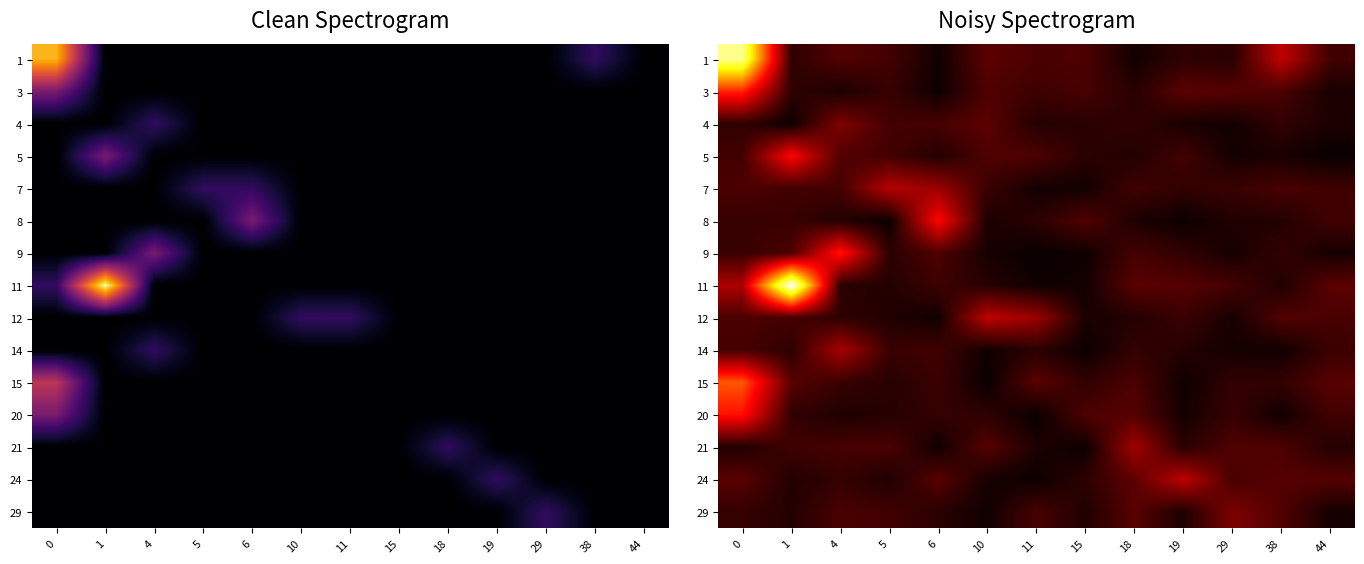

Reading left to right, extract all data points from this chart.

row_0: 0=5.6	1=0.4	4=0.7	5=0.6	6=0.1	10=0.8	11=0.6	15=0.6	18=0.1	19=0.4	29=0.3	38=1.7	44=0.5
row_1: 0=2.7	1=0.4	4=0.2	5=0.4	6=0.1	10=0.7	11=0.5	15=0.6	18=0.3	19=0.8	29=0.7	38=0.6	44=0.2
row_2: 0=0.4	1=0.0	4=1.1	5=0.5	6=0.6	10=0.8	11=0.3	15=0.3	18=0.4	19=0.2	29=0.1	38=0.4	44=0.2
row_3: 0=0.5	1=2.3	4=0.7	5=0.6	6=0.2	10=0.7	11=0.6	15=0.3	18=0.2	19=0.5	29=0.1	38=0.2	44=0.0
row_4: 0=0.6	1=0.5	4=0.6	5=1.6	6=1.4	10=0.5	11=0.1	15=0.1	18=0.5	19=0.4	29=0.5	38=0.6	44=0.5
row_5: 0=0.4	1=0.4	4=0.2	5=0.0	6=2.3	10=0.2	11=0.3	15=0.7	18=0.2	19=0.0	29=0.2	38=0.2	44=0.5
row_6: 0=0.4	1=0.6	4=2.5	5=0.3	6=0.7	10=0.1	11=0.0	15=0.1	18=0.6	19=0.4	29=0.1	38=0.4	44=0.1
row_7: 0=1.6	1=6.4	4=0.3	5=0.2	6=0.5	10=0.3	11=0.1	15=0.1	18=0.8	19=0.7	29=0.6	38=0.2	44=0.8
row_8: 0=0.6	1=0.6	4=0.4	5=0.2	6=0.1	10=1.7	11=1.4	15=0.2	18=0.2	19=0.5	29=0.1	38=0.7	44=0.6
row_9: 0=0.6	1=0.3	4=1.5	5=0.5	6=0.5	10=0.1	11=0.3	15=0.0	18=0.4	19=0.3	29=0.1	38=0.1	44=0.5
row_10: 0=3.1	1=0.7	4=0.5	5=0.3	6=0.5	10=0.0	11=0.8	15=0.4	18=0.6	19=0.1	29=0.4	38=0.4	44=0.8
row_11: 0=2.5	1=0.4	4=0.2	5=0.3	6=0.4	10=0.4	11=0.0	15=0.7	18=0.7	19=0.1	29=0.4	38=0.1	44=0.5
row_12: 0=0.2	1=0.5	4=0.6	5=0.6	6=0.1	10=0.7	11=0.2	15=0.0	18=1.4	19=0.3	29=0.7	38=0.6	44=0.3
row_13: 0=0.8	1=0.2	4=0.4	5=0.2	6=0.7	10=0.1	11=0.0	15=0.3	18=0.8	19=1.7	29=0.6	38=0.7	44=0.7
row_14: 0=0.4	1=0.3	4=0.6	5=0.5	6=0.3	10=0.1	11=0.6	15=0.2	18=0.7	19=0.2	29=1.1	38=0.7	44=0.1